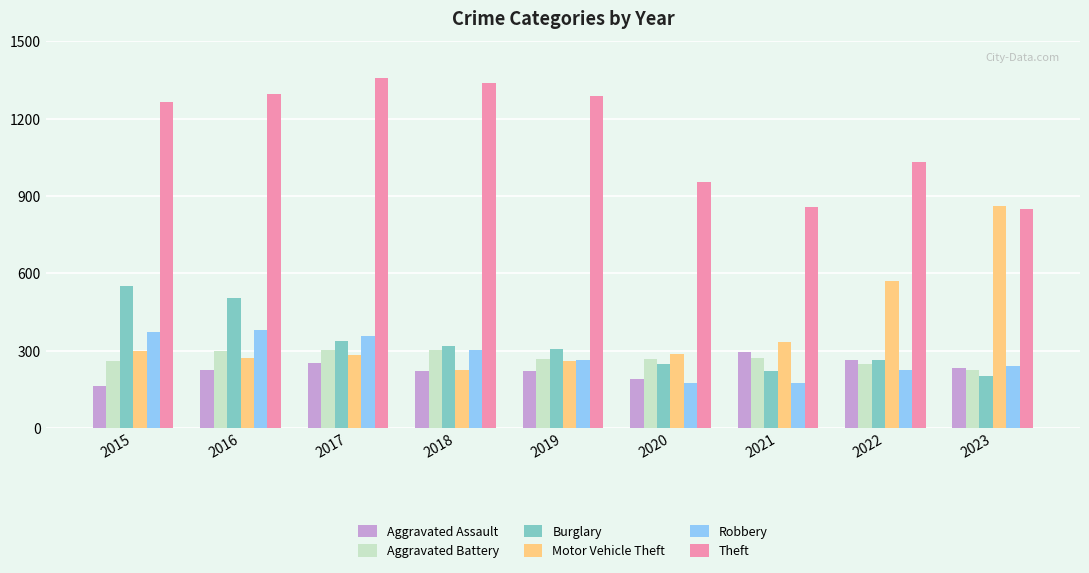

What is the spread (max minus min) of values at 2022?

806